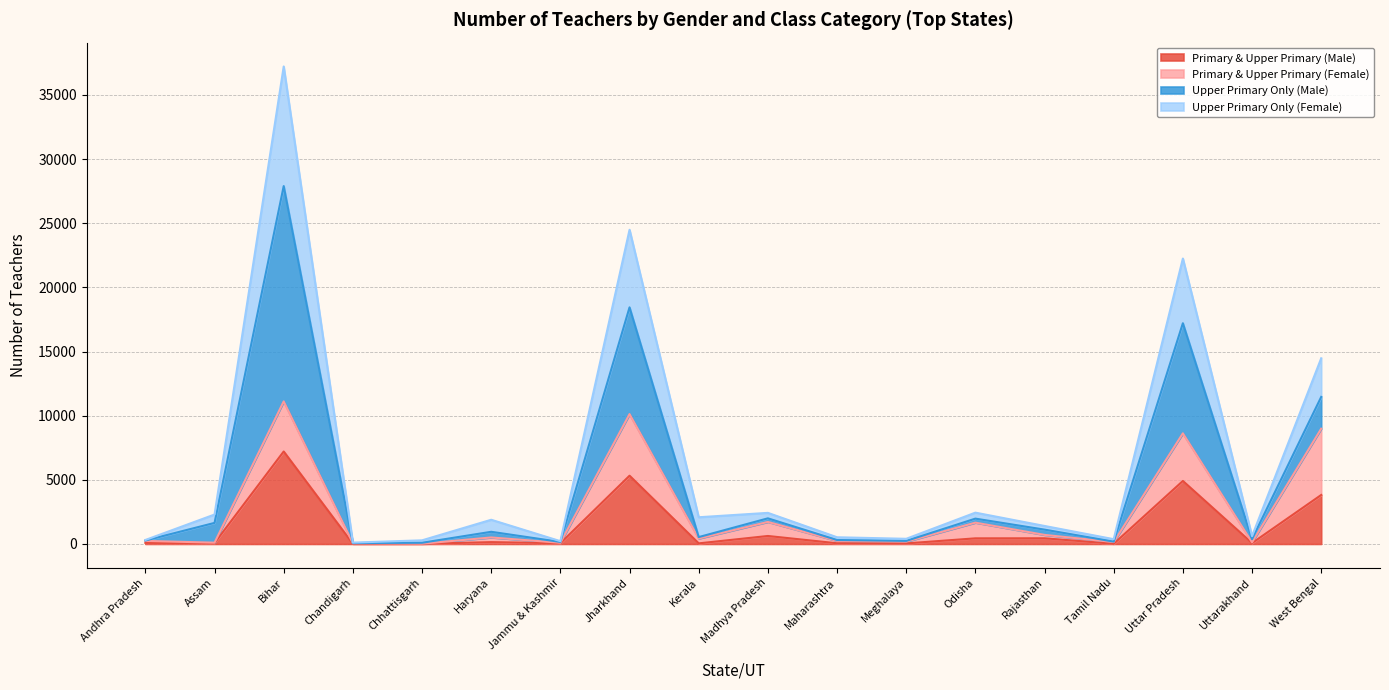

True or false: Primary & Upper Primary (Male) has a value of 4910 at Uttar Pradesh.

True